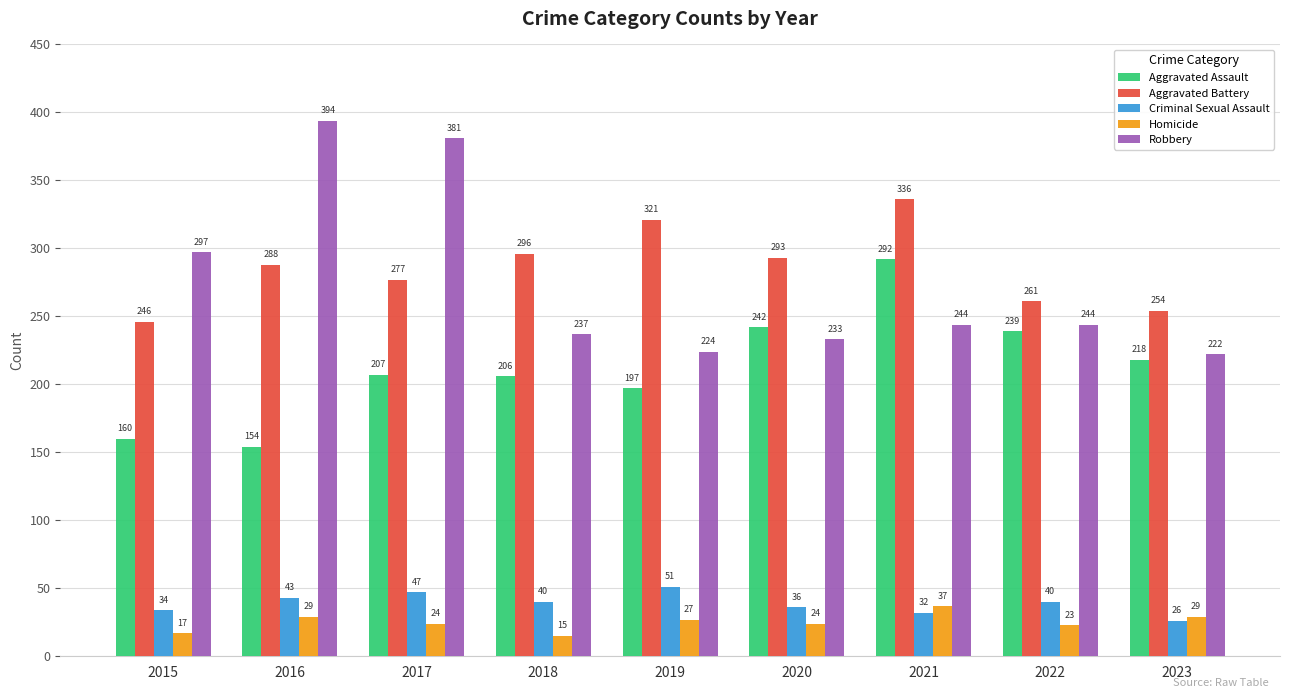

How many series are shown in this chart?

5